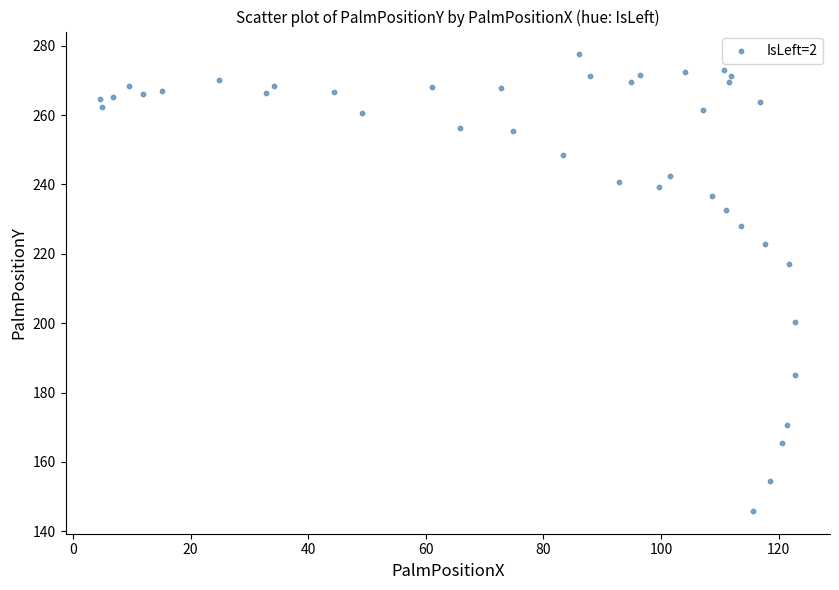

What is the range of Y values (max minus min)?

131.6